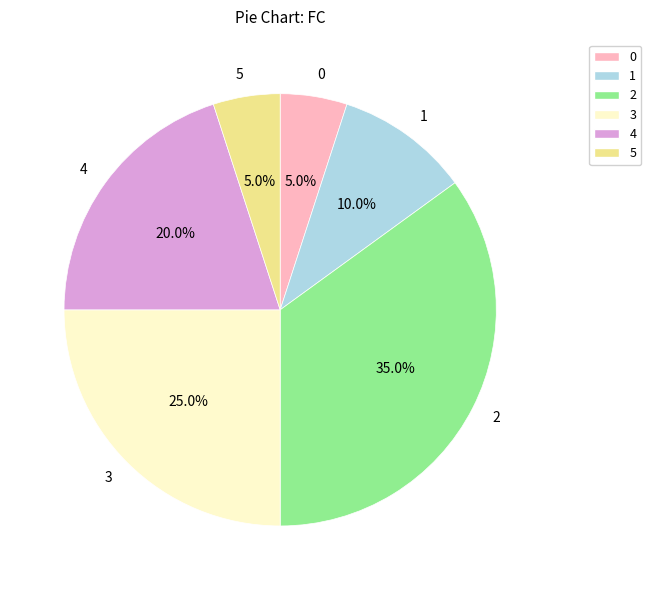

Is the sum of 0 and 3 greater than half?

No